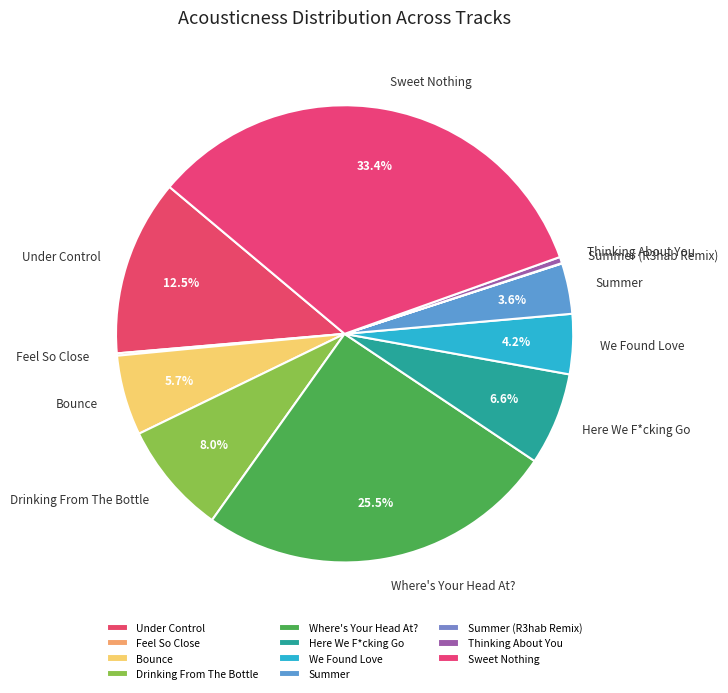

Between Under Control and Sweet Nothing, which is larger?

Sweet Nothing